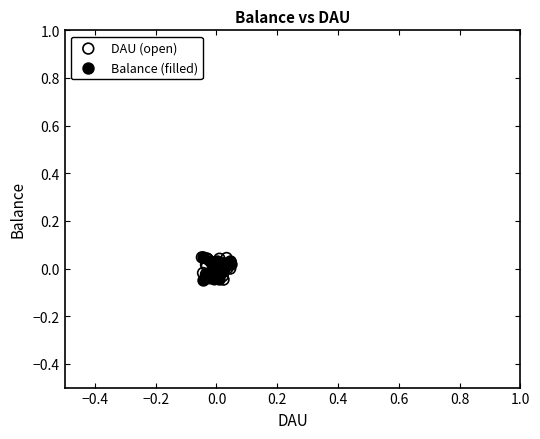

What are all the series names shown in the legend?

DAU (open), Balance (filled)